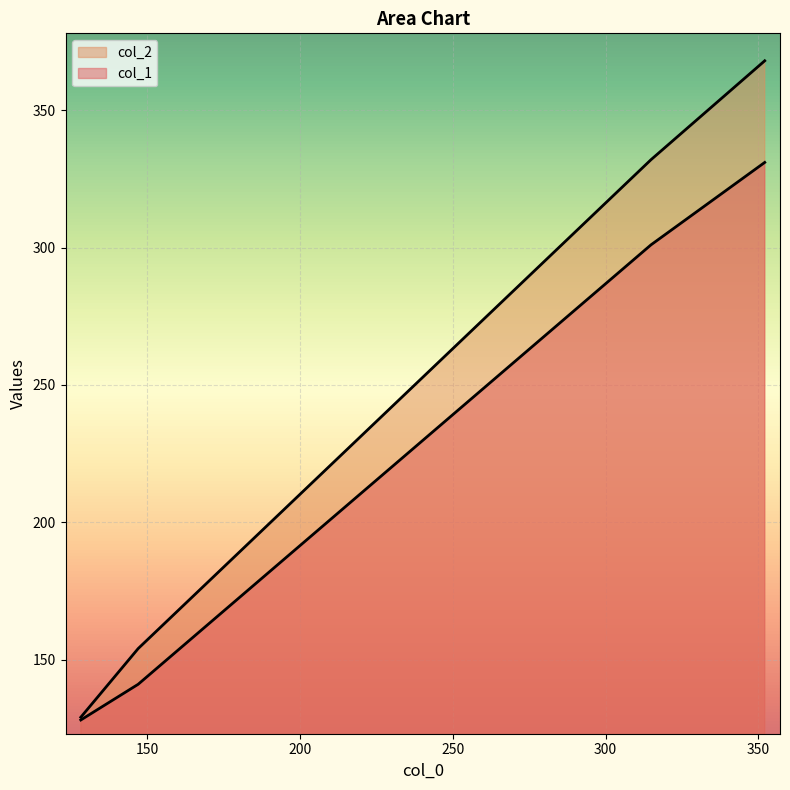

Rank the series by their average value, from lowest to highest.

col_1, col_2